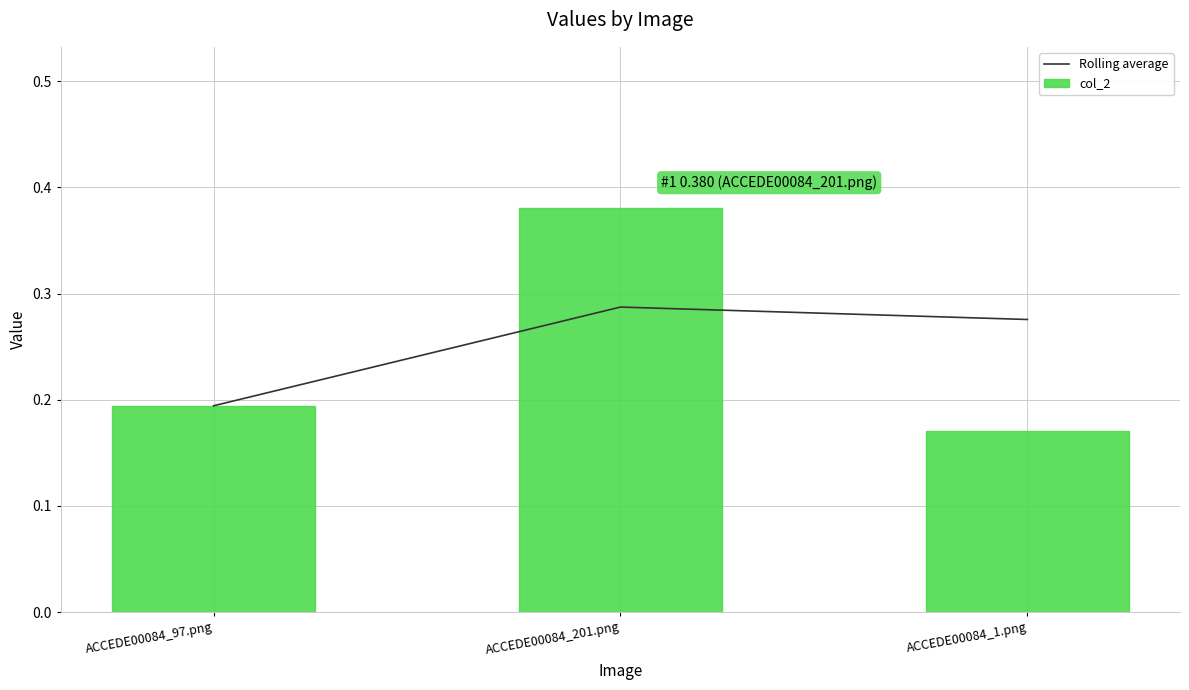

The value of col_2 at ACCEDE00084_201.png is 0.7. True or false?

False